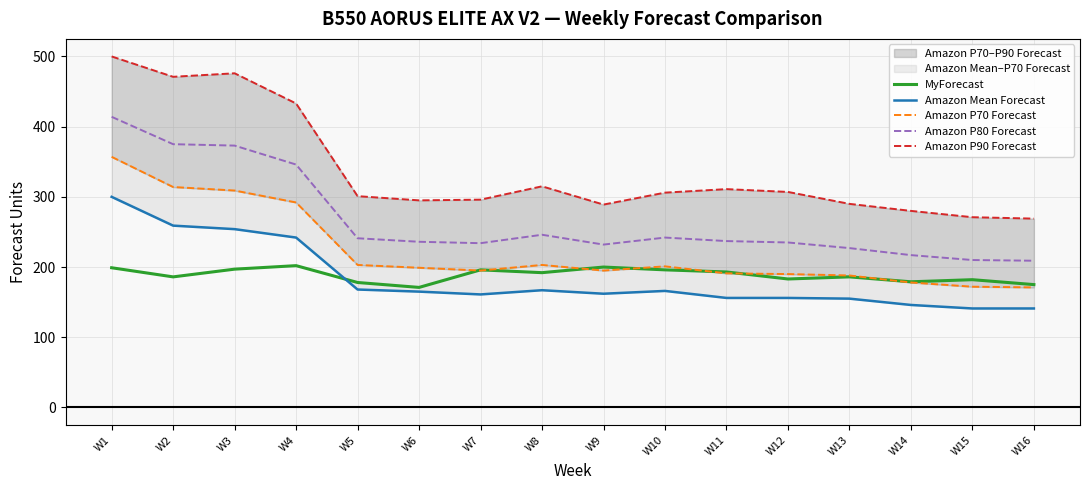

True or false: Amazon P80 Forecast and Amazon Mean Forecast intersect in this chart.

False